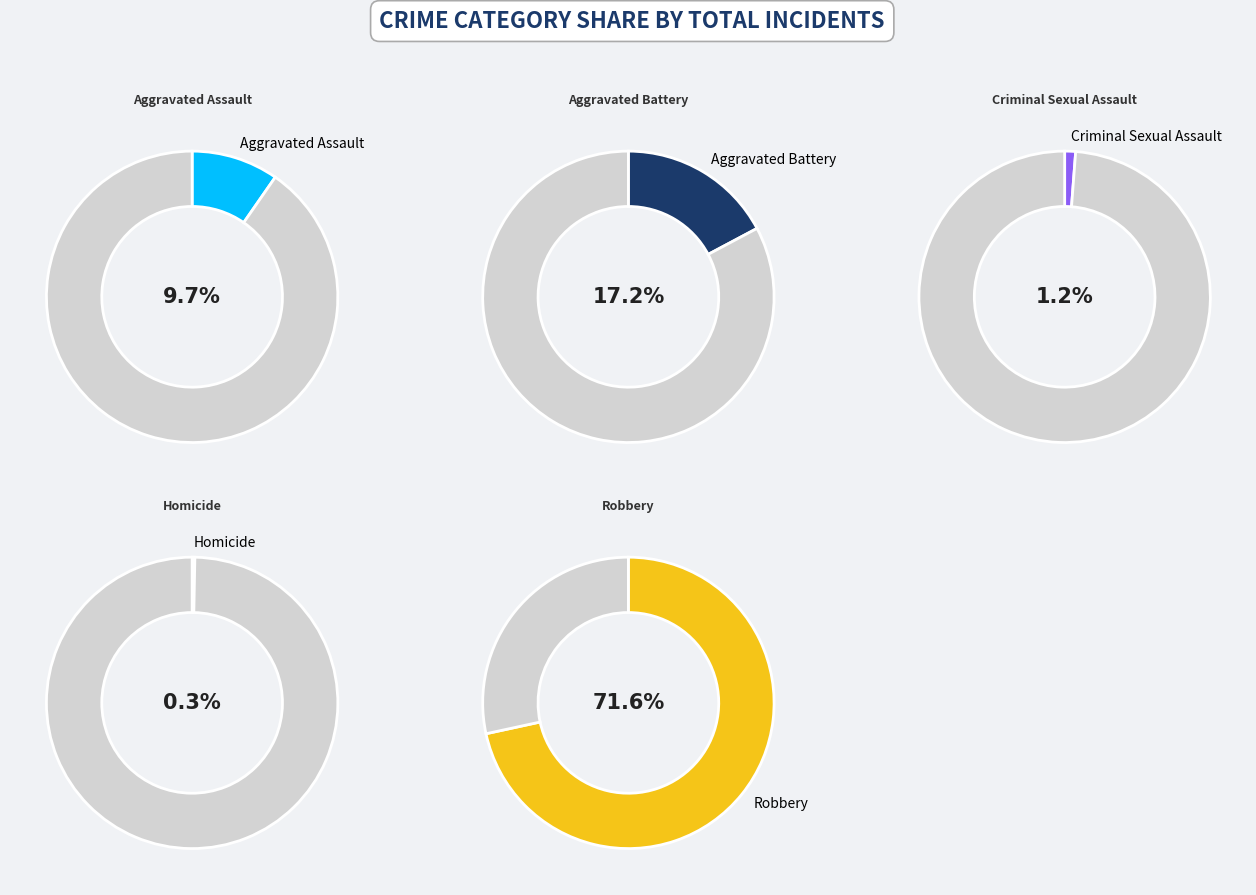

How much of the chart is everything except Aggravated Battery?

82.8%